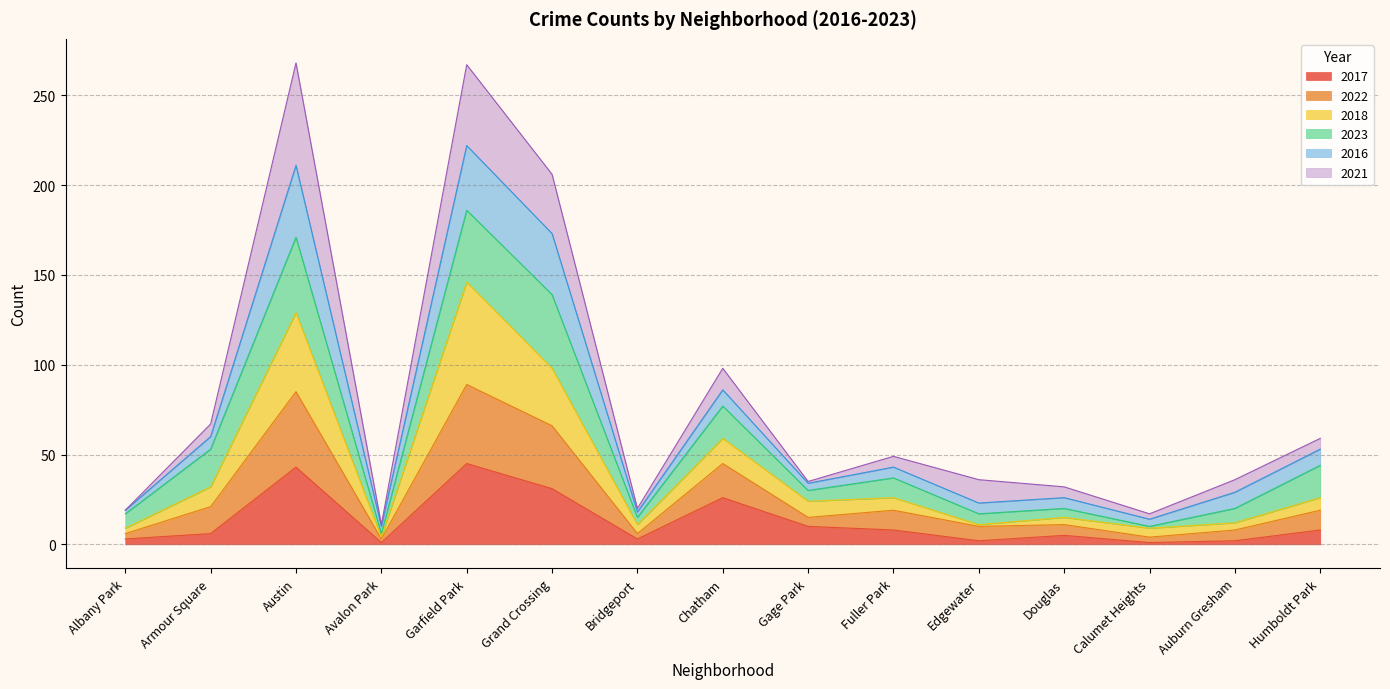

What is the maximum value for 2017?

45